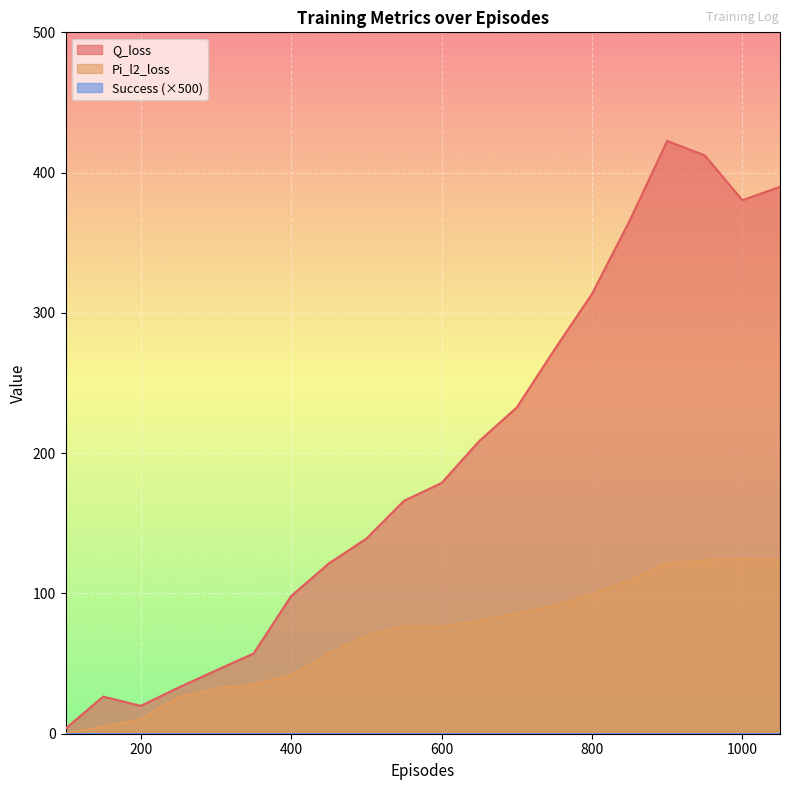

At which label does Pi_l2_loss first exceed 76?

550